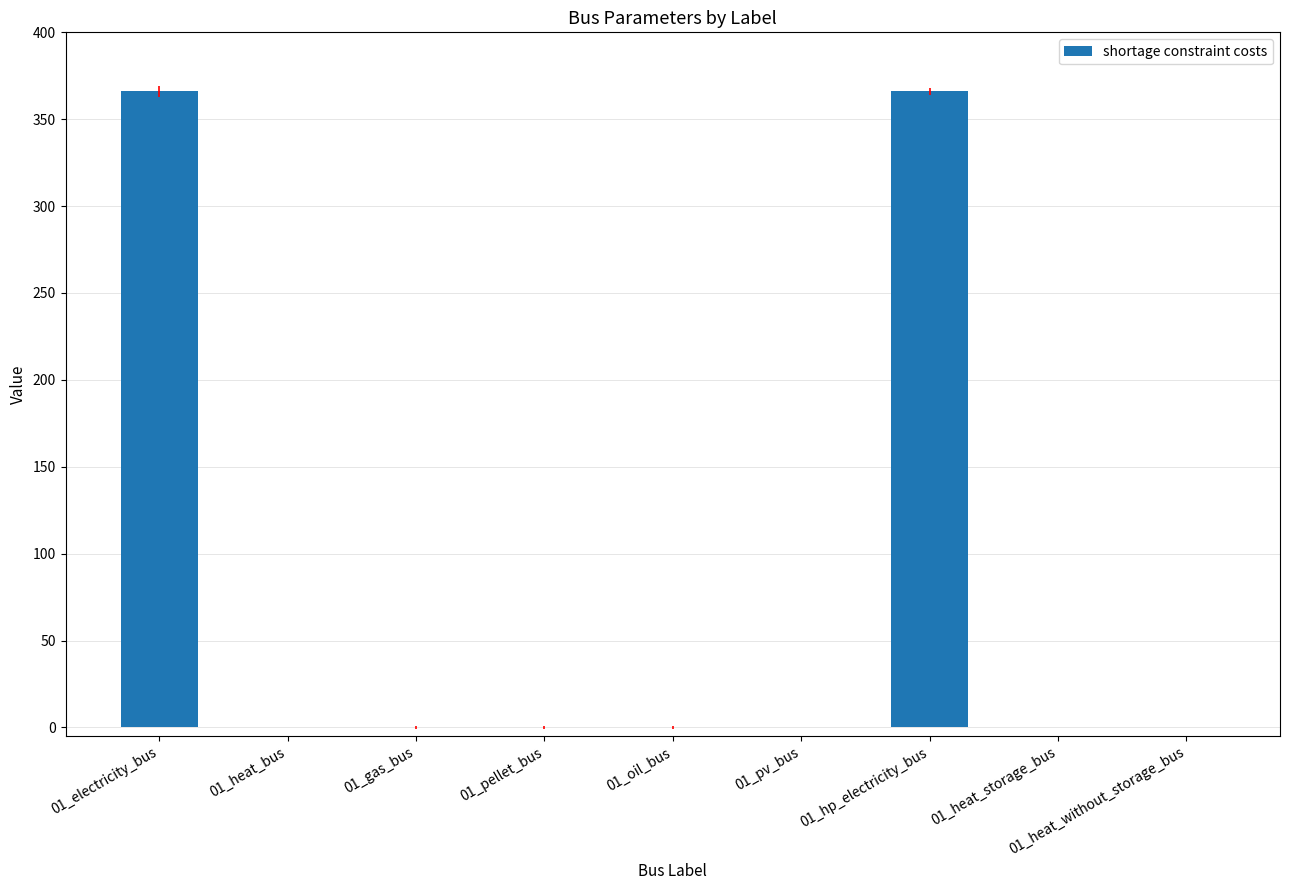

Between 01_heat_bus and 01_hp_electricity_bus, which is larger?

01_hp_electricity_bus